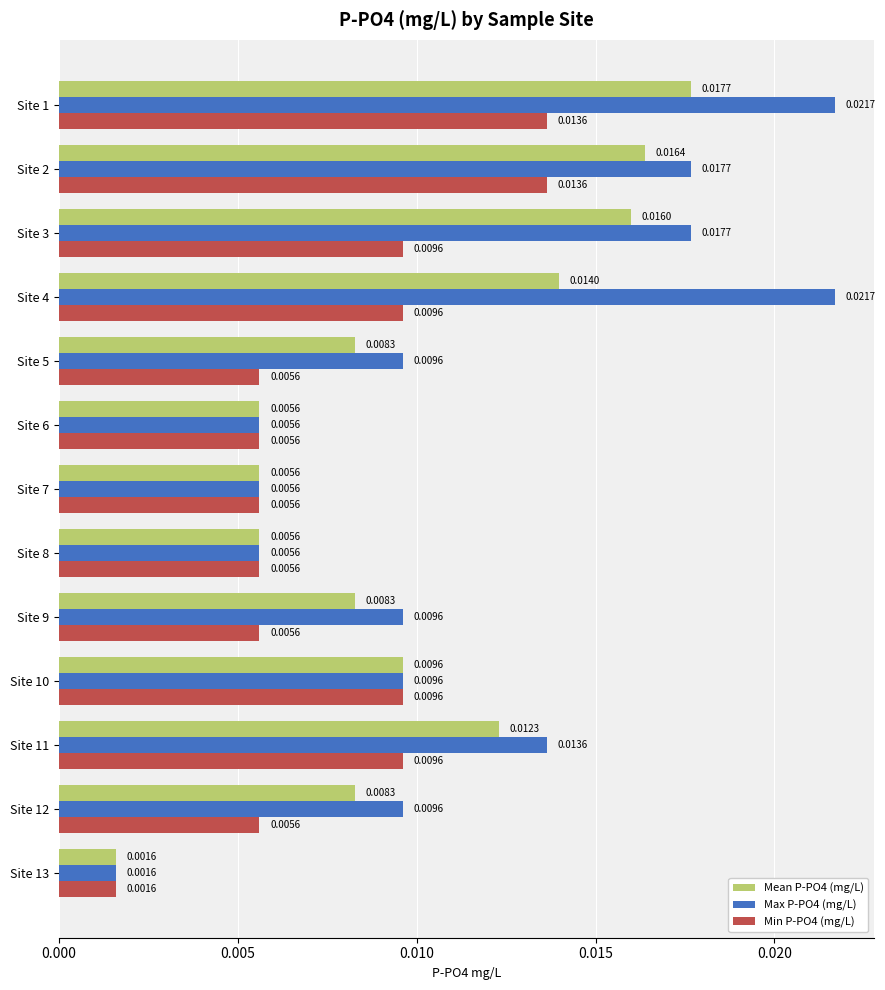

At which label is Max P-PO4 (mg/L) closest to 0?

Site 13